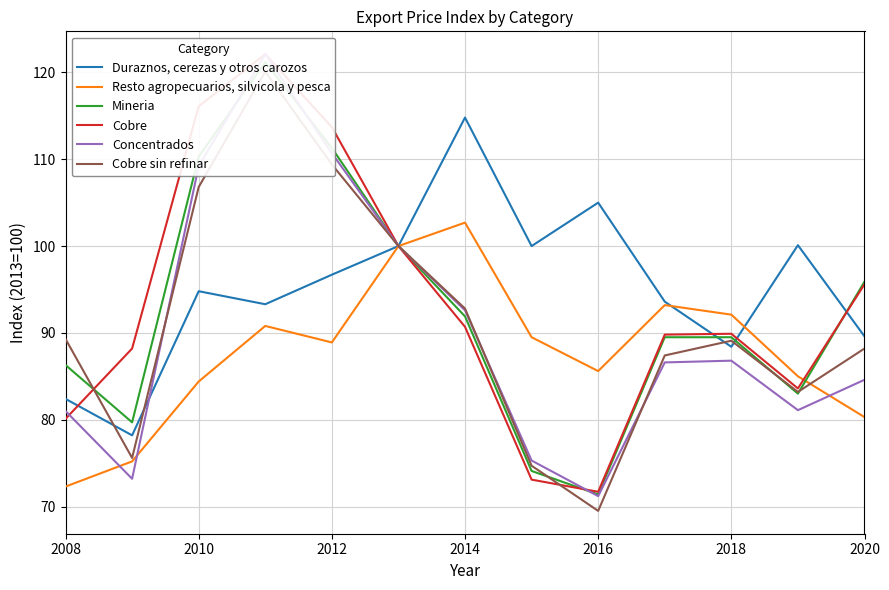

Does the chart display data point markers on the line(s)?

No